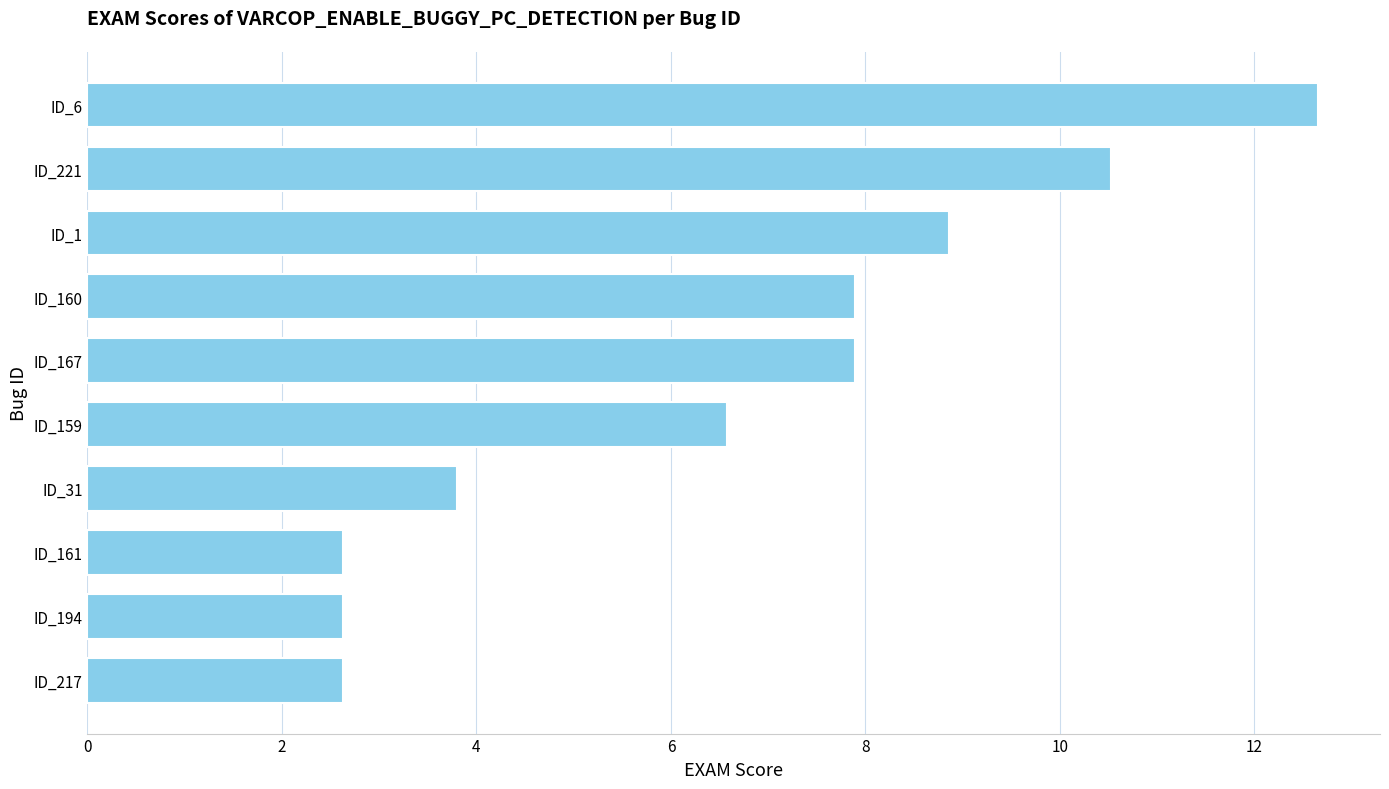

What is the difference between the second highest and second lowest values?

7.9